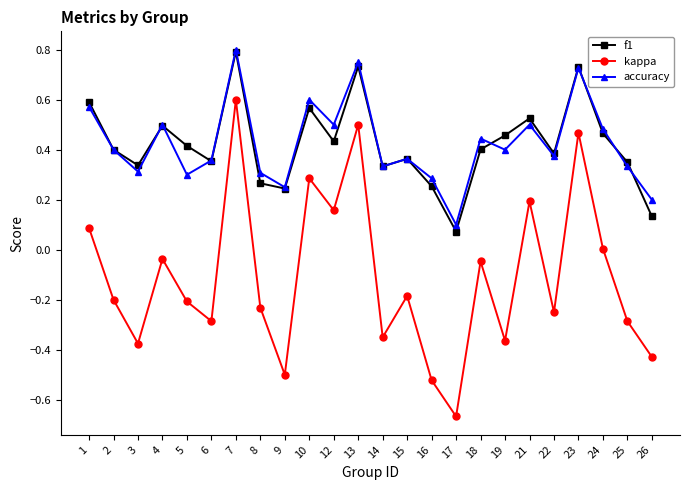

How many categories are shown in the chart?

24